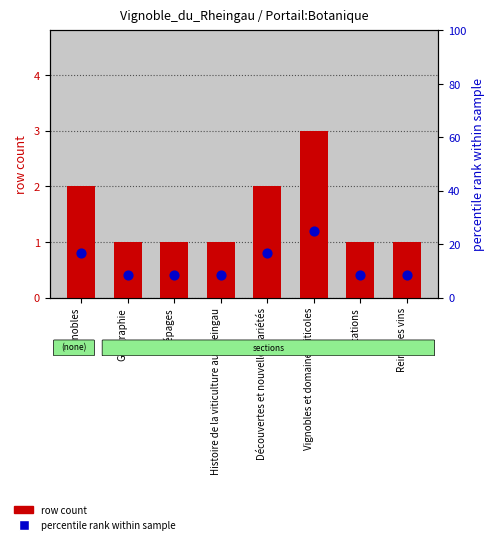

At how many categories does at least one series exceed 23?

1